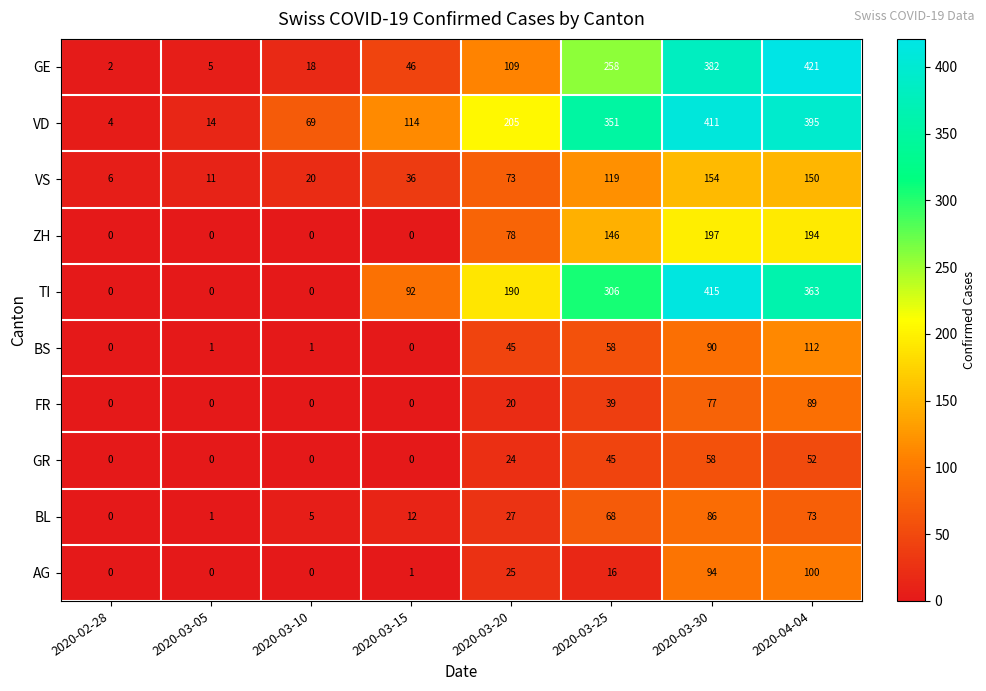

What is the spread (max minus min) of values at 2020-03-15?

114